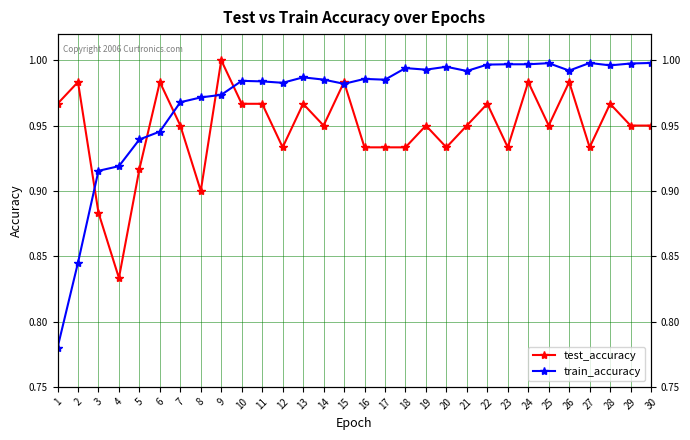

Reading left to right, transcribe all the data shown in this chart.

test_accuracy: 1.0	1.0	0.9	0.8	0.9	1.0	0.9	0.9	1.0	1.0	1.0	0.9	1.0	0.9	1.0	0.9	0.9	0.9	0.9	0.9	0.9	1.0	0.9	1.0	0.9	1.0	0.9	1.0	0.9	0.9
train_accuracy: 0.8	0.8	0.9	0.9	0.9	0.9	1.0	1.0	1.0	1.0	1.0	1.0	1.0	1.0	1.0	1.0	1.0	1.0	1.0	1.0	1.0	1.0	1.0	1.0	1.0	1.0	1.0	1.0	1.0	1.0